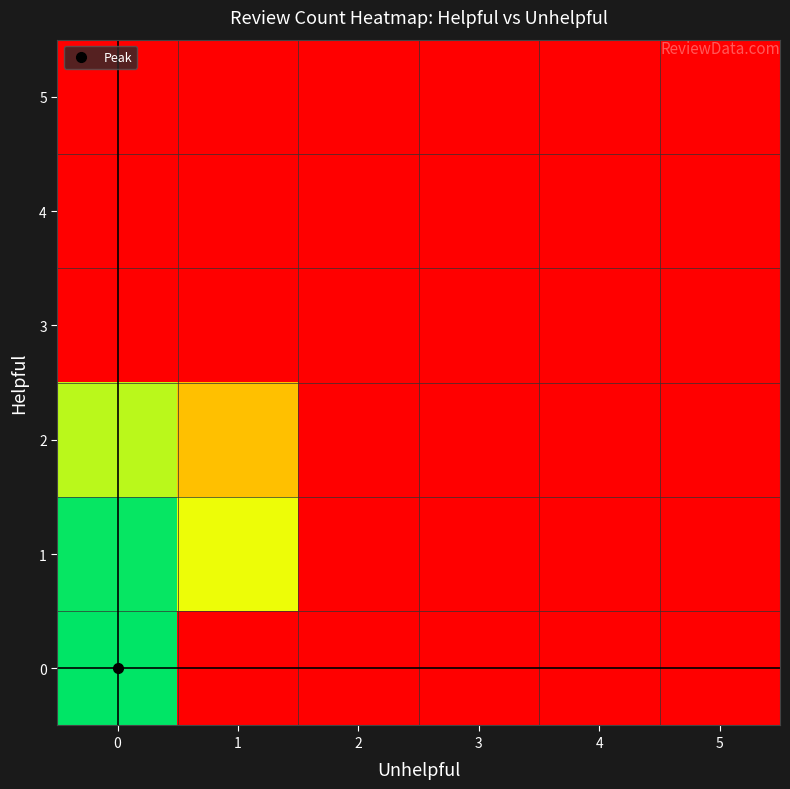

Reading left to right, list all the values displayed in this chart.

0: 0=158.0	1=0.1	2=0.1	3=0.1	4=0.1	5=0.1
1: 0=148.0	1=16.0	2=0.1	3=0.1	4=0.1	5=0.1
2: 0=26.0	1=4.0	2=0.1	3=0.1	4=0.1	5=0.1
3: 0=0.1	1=0.1	2=0.1	3=0.1	4=0.1	5=0.1
4: 0=0.1	1=0.1	2=0.1	3=0.1	4=0.1	5=0.1
5: 0=0.1	1=0.1	2=0.1	3=0.1	4=0.1	5=0.1